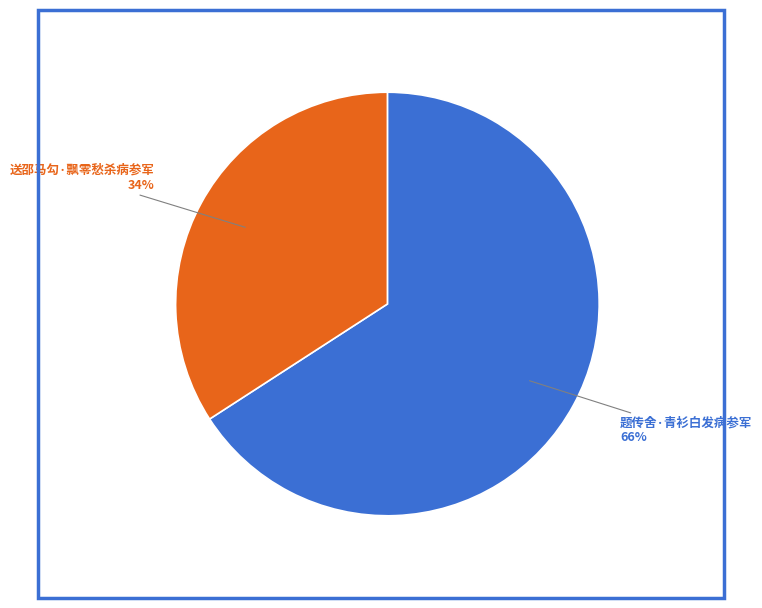

The 题传舍·青衫白发病参军 slice represents 78% of the pie. True or false?

False